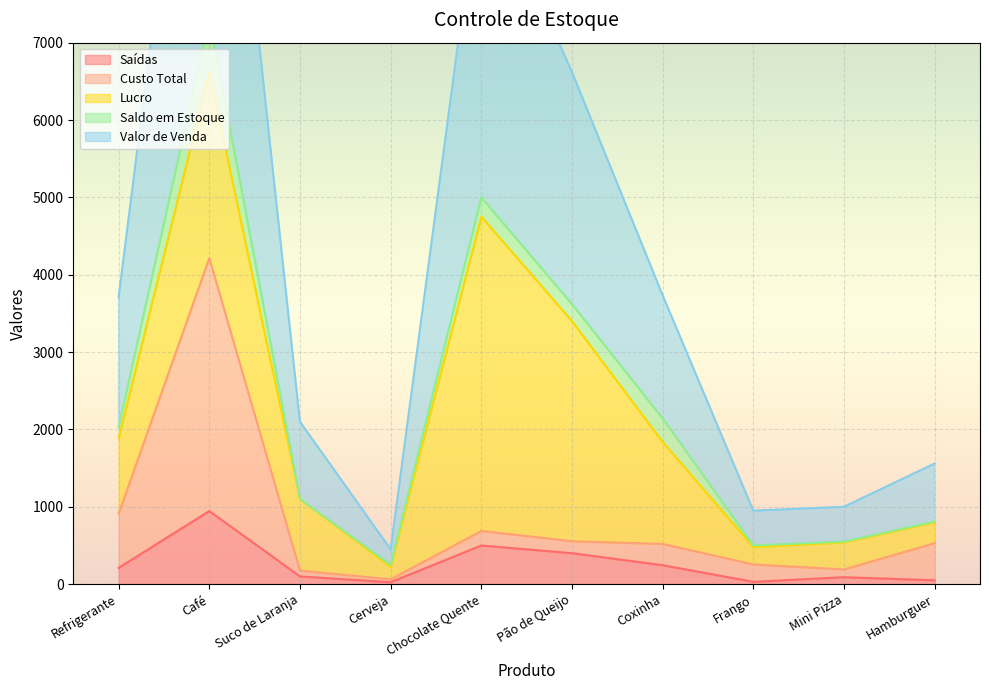

What is the difference between the maximum and minimum values in the Saídas series?

920